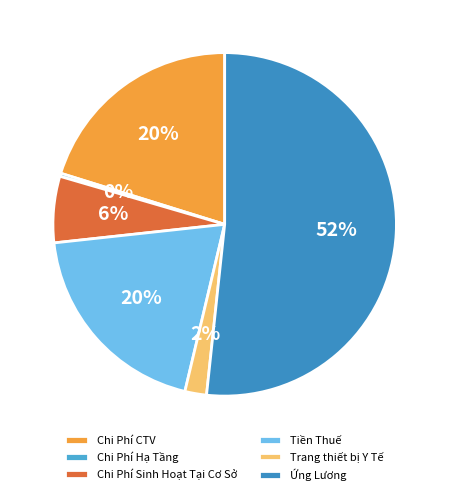

What is the largest slice in the pie chart?

Ứng Lương